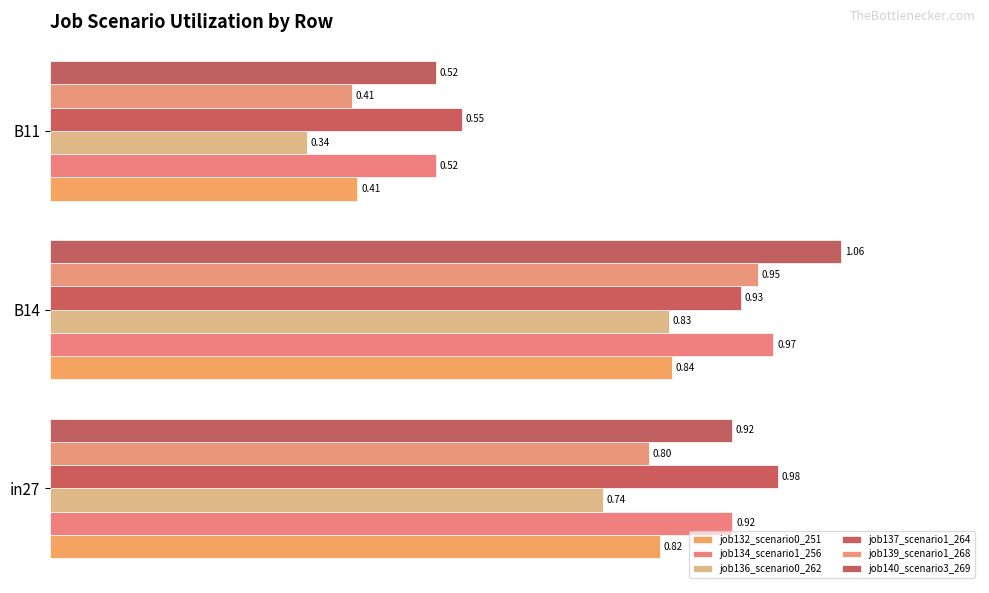

Which category has the lowest value in the job136_scenario0_262 series?

B11